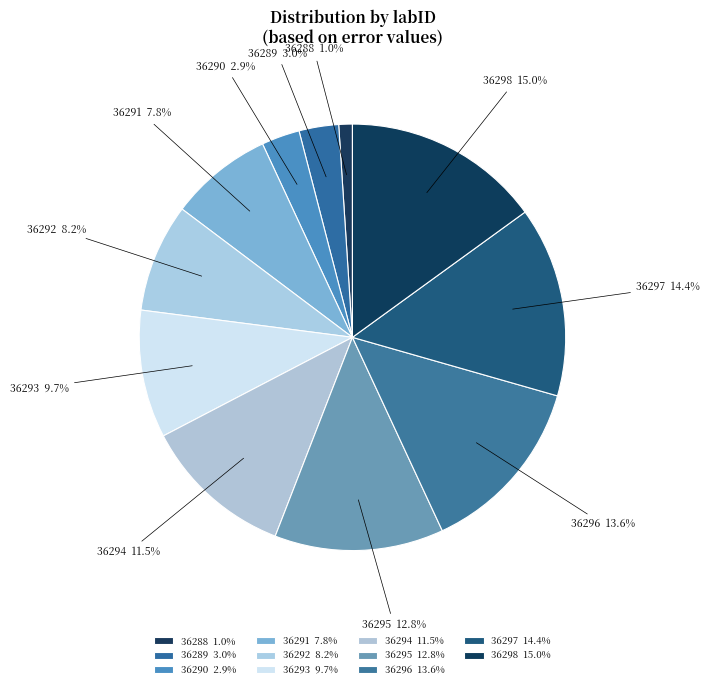

What is the ratio of the value at 36297 to the value at 36291?

1.8